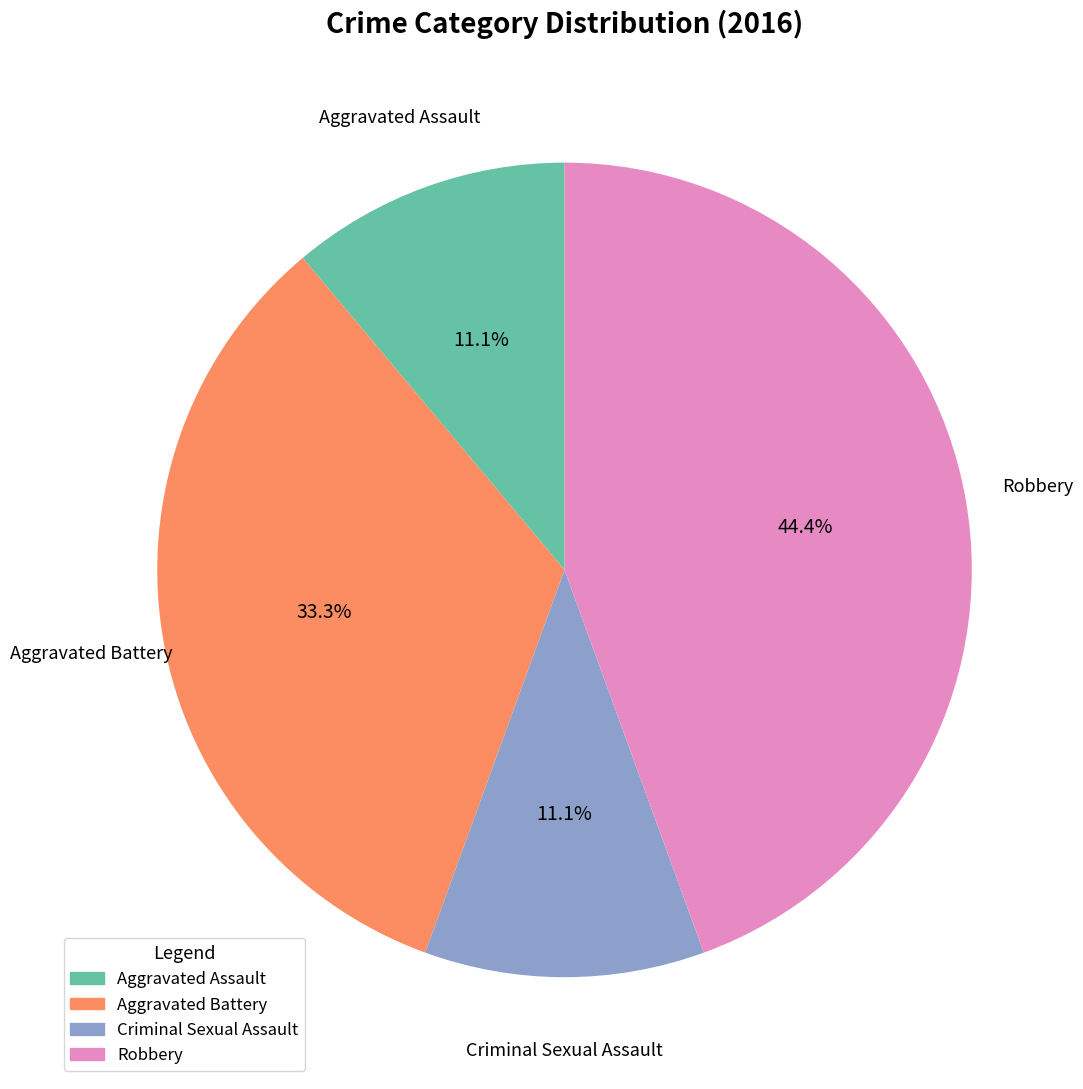

Combined, do Aggravated Assault and Criminal Sexual Assault account for over 50%?

No